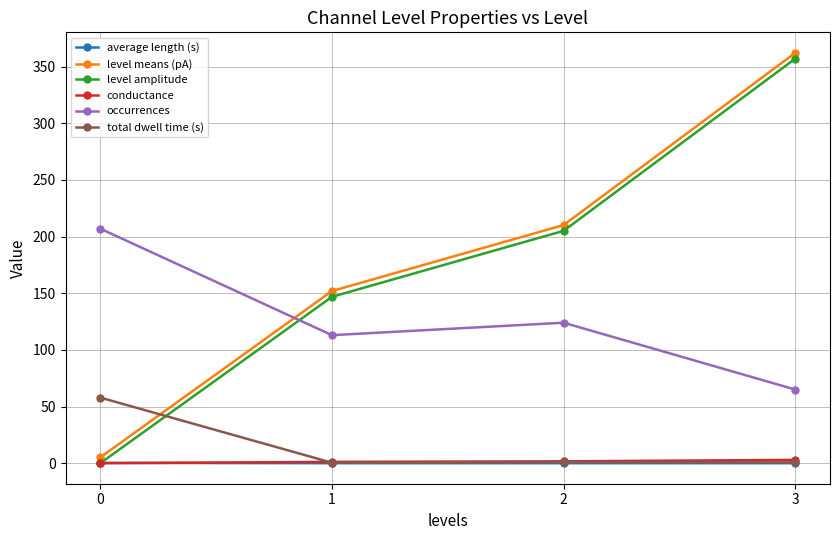

Is this an area chart (filled region under the line)?

No